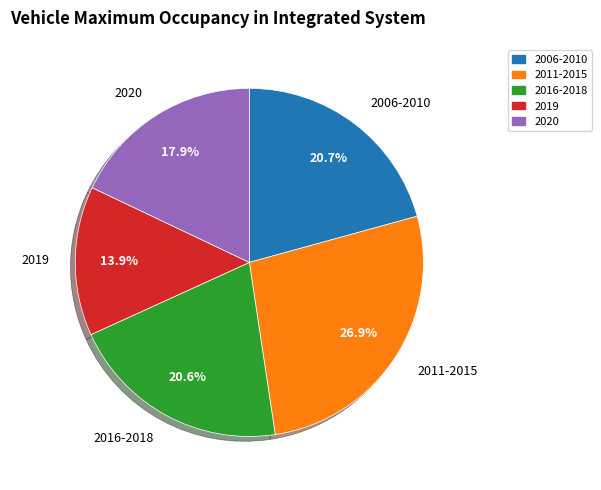

Is there any slice that represents more than half of the pie?

No